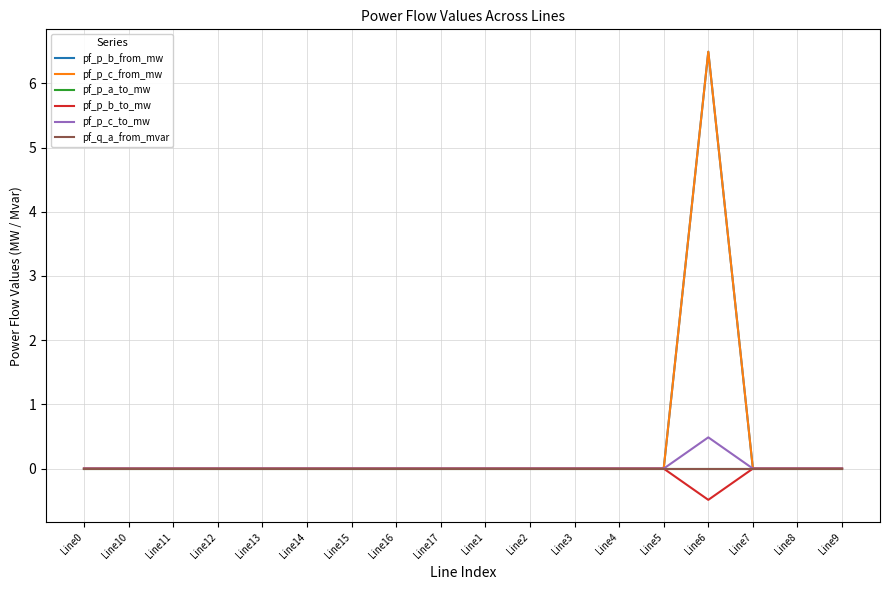

The pf_q_a_from_mvar series shows -0.0 at Line5. True or false?

True